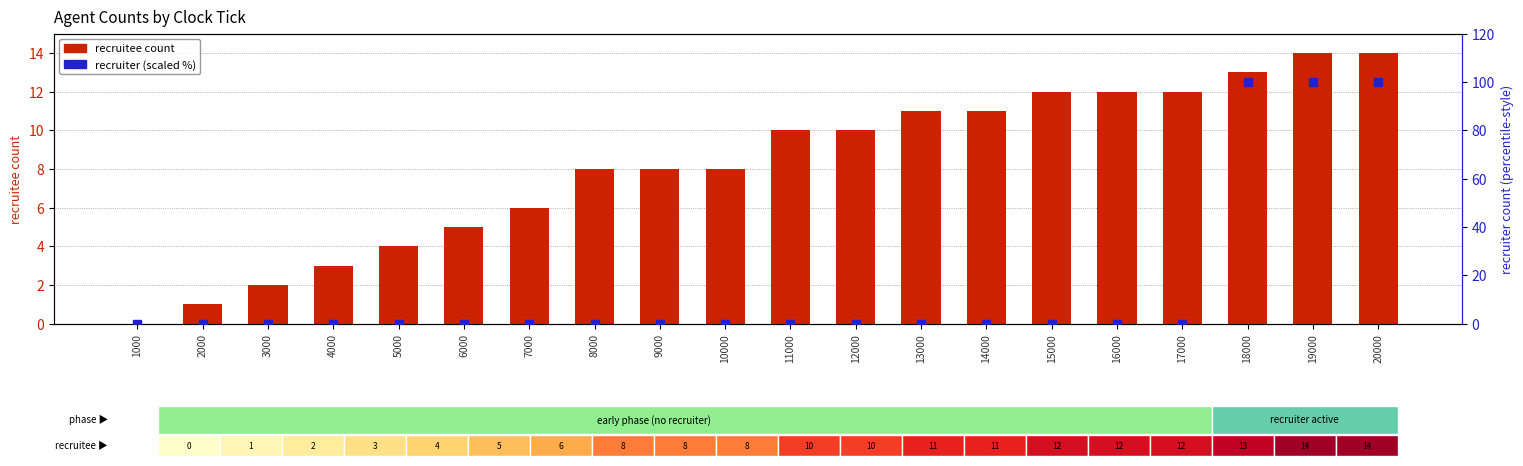

What are all the series names shown in the legend?

recruitee count, recruiter (scaled %)